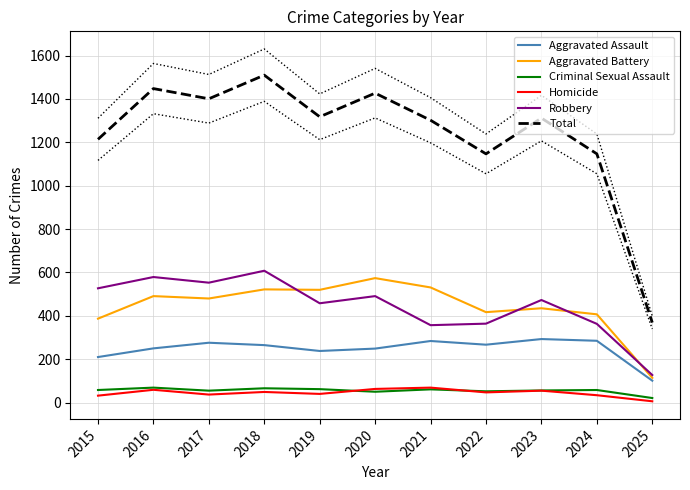

True or false: Homicide and Total intersect in this chart.

False